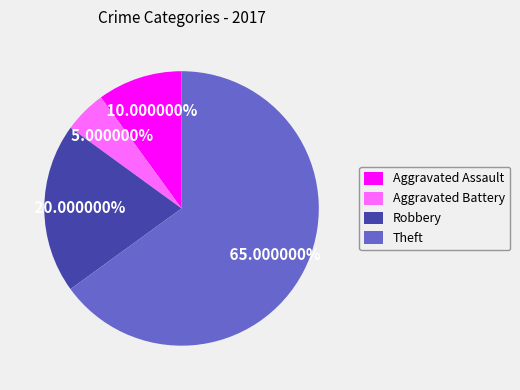

To the nearest percent, what is the average slice percentage?

25%